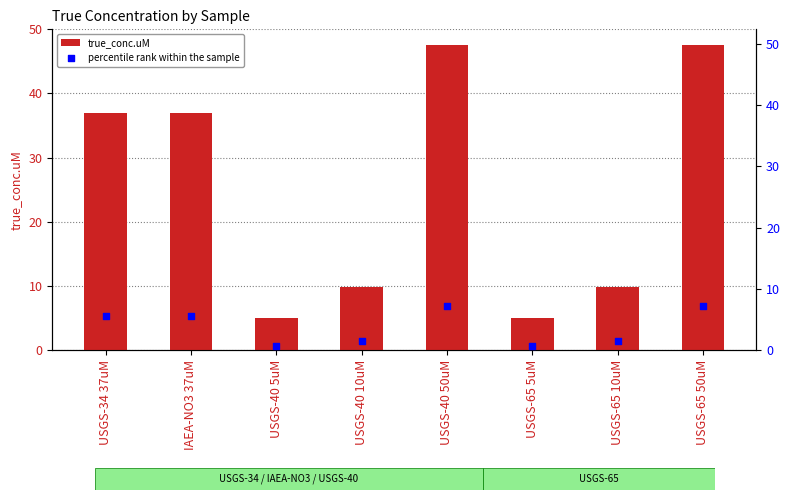

Which series contains the highest Y value?

true_conc.uM